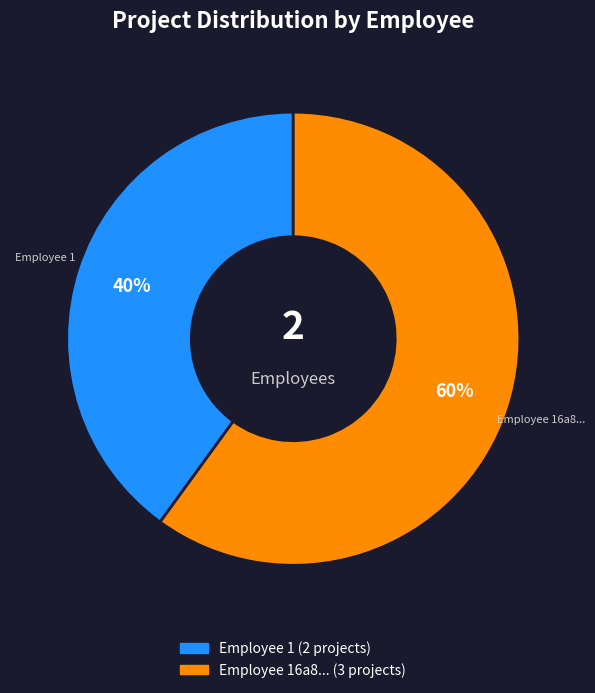

Is there any slice that represents more than half of the pie?

Yes